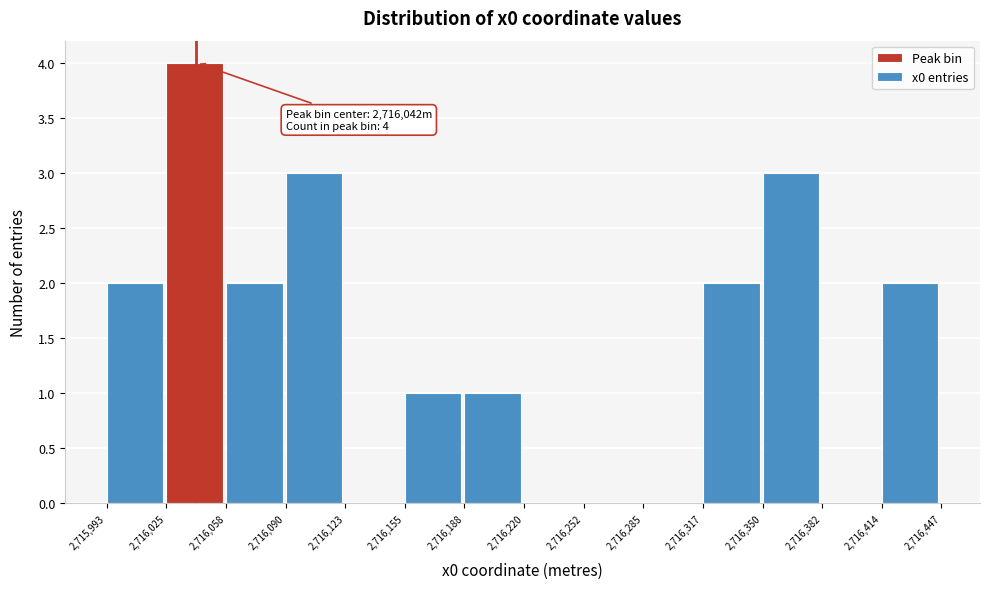

Which range on the x-axis has the tallest bar?

2,716,025 to 2,716,058